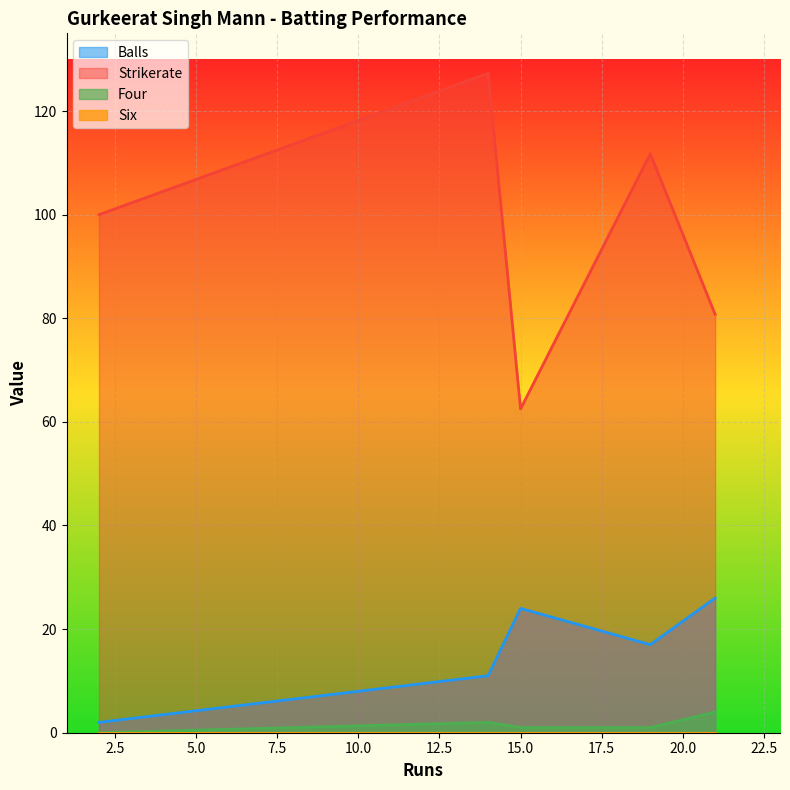

At how many categories does at least one series exceed 103?

2